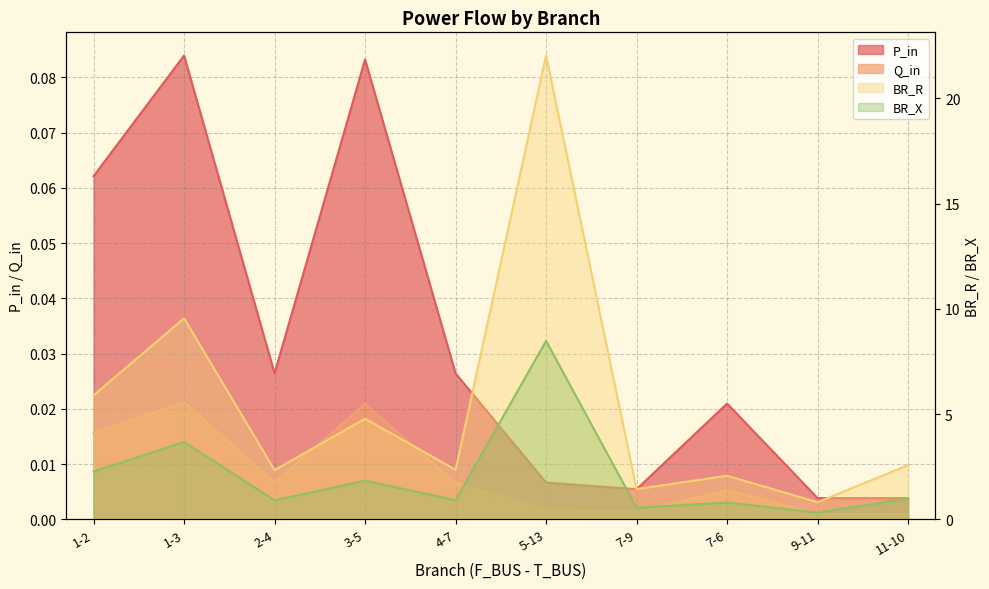

List the labels in order of Q_in value, smallest first.

9-11, 11-10, 7-9, 5-13, 7-6, 4-7, 2-4, 1-2, 3-5, 1-3